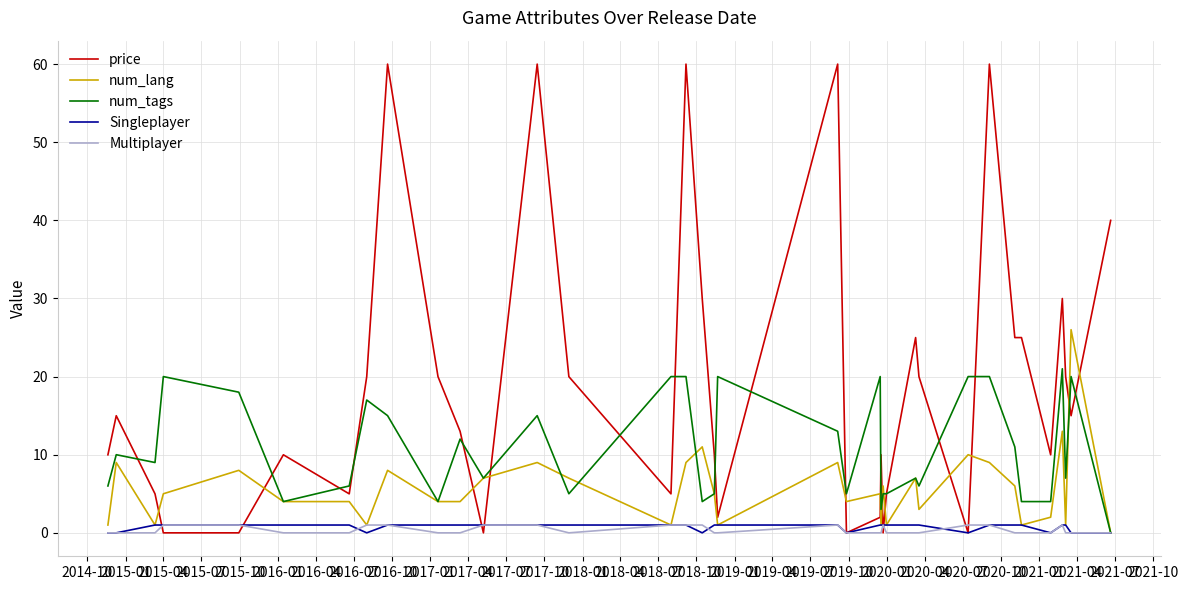

Which series has the largest total across all categories?

price